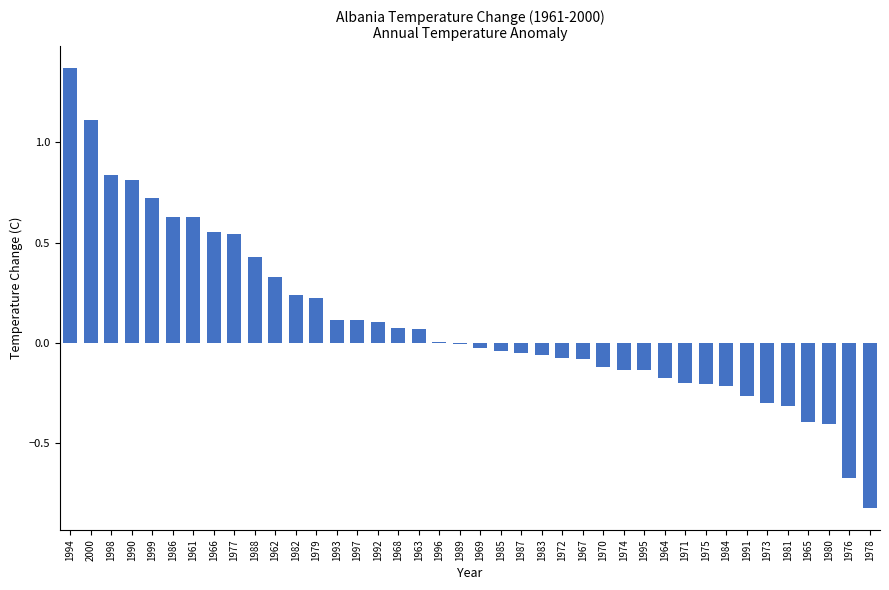

The value at 1961 is 0.2. True or false?

False